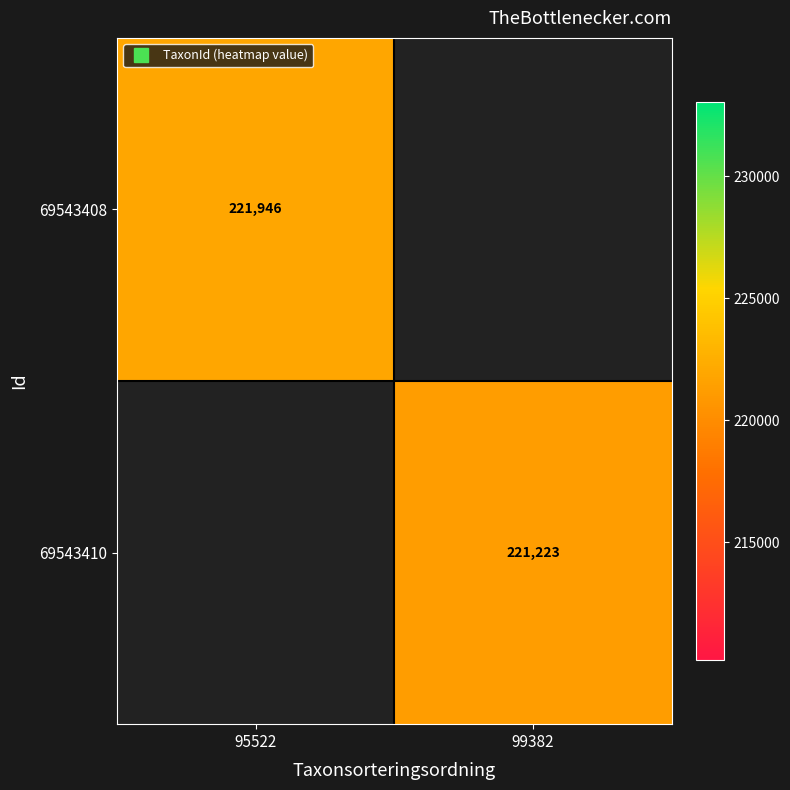

What is the minimum value for 69543408?

221946.0